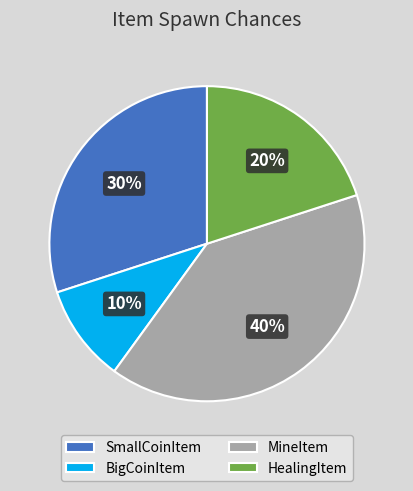

To the nearest percent, what is the difference between the largest and smallest slice percentages?

30%